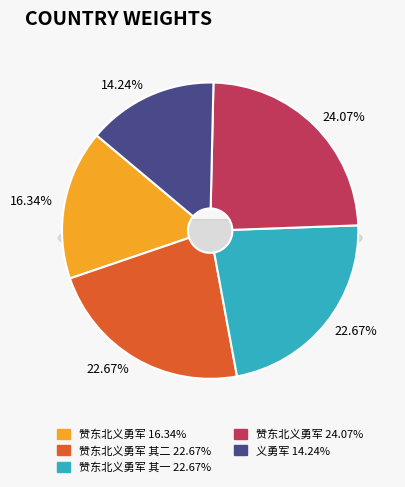

Is there any slice that represents more than half of the pie?

No